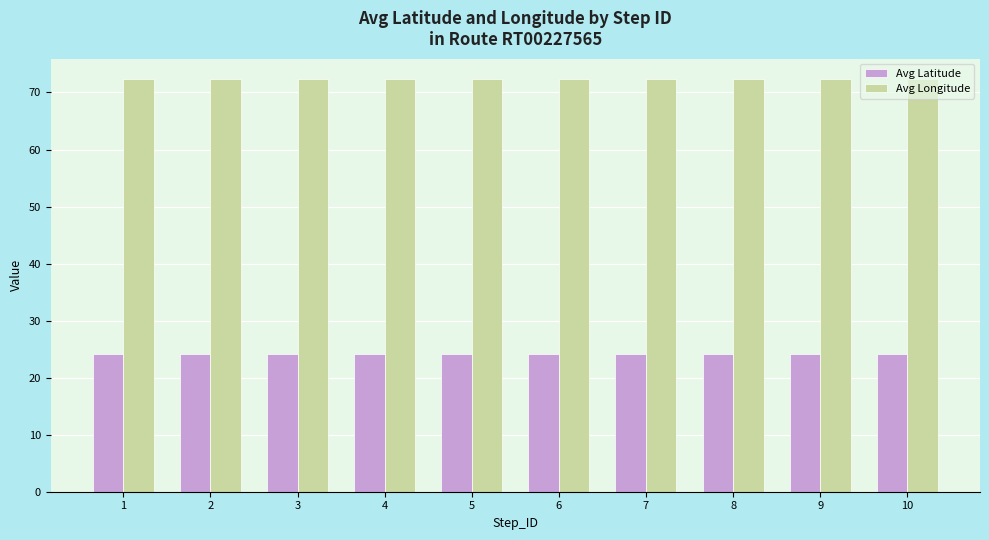

What is the maximum value shown in the chart?

72.3